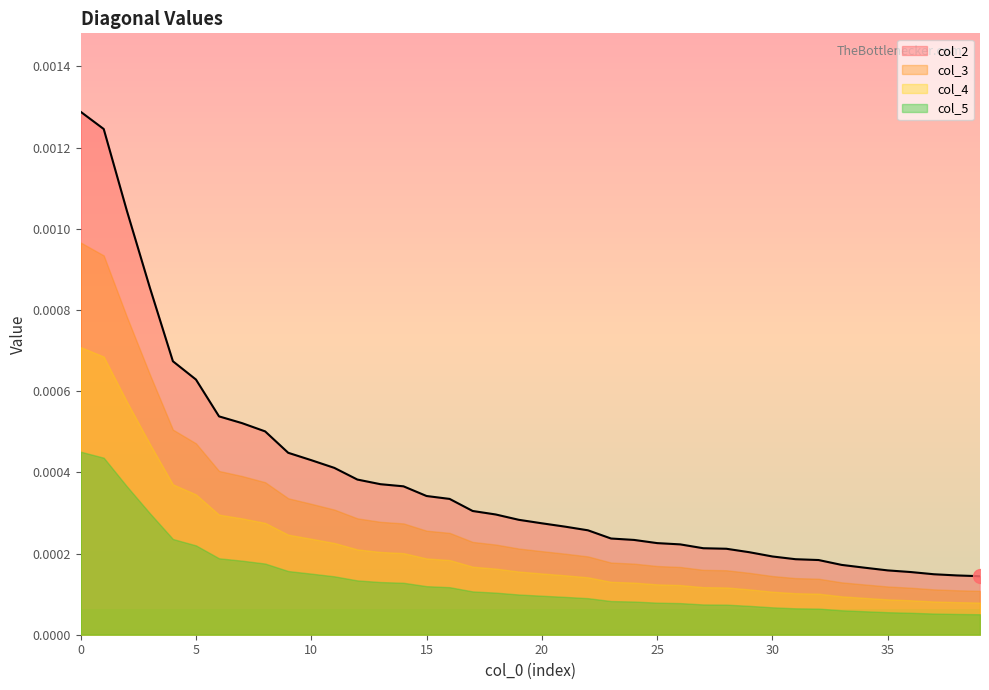

True or false: col_3 and col_5 intersect in this chart.

False